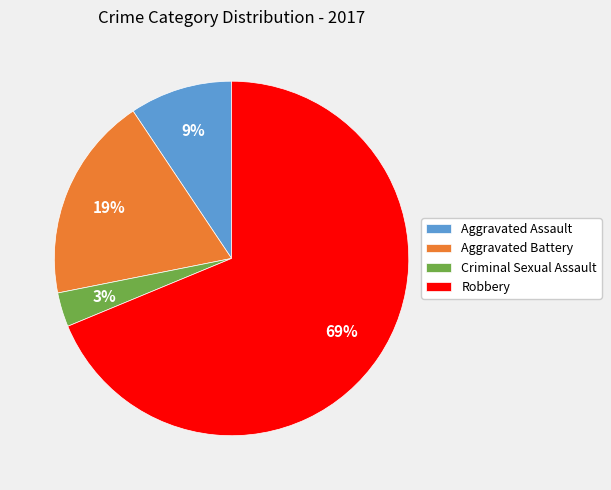

To the nearest percent, what is the difference between the Criminal Sexual Assault and Aggravated Battery slice percentages?

16%